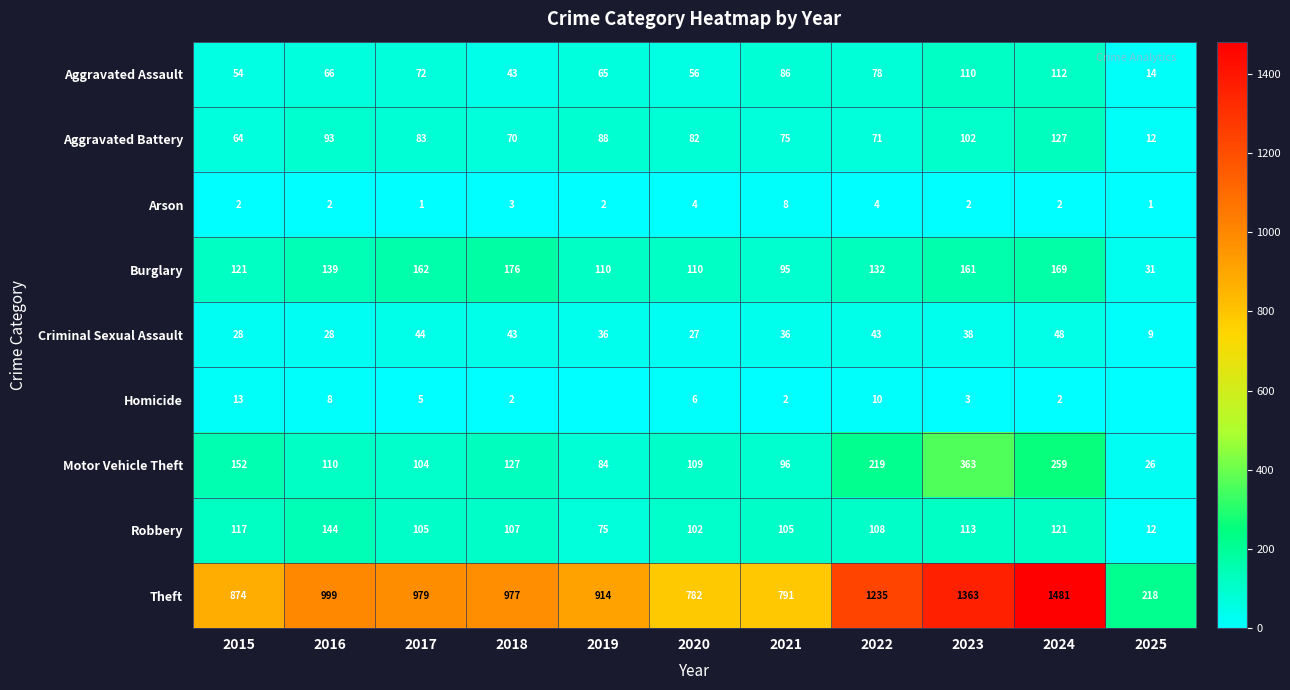

What is the maximum value for Aggravated Battery?

127